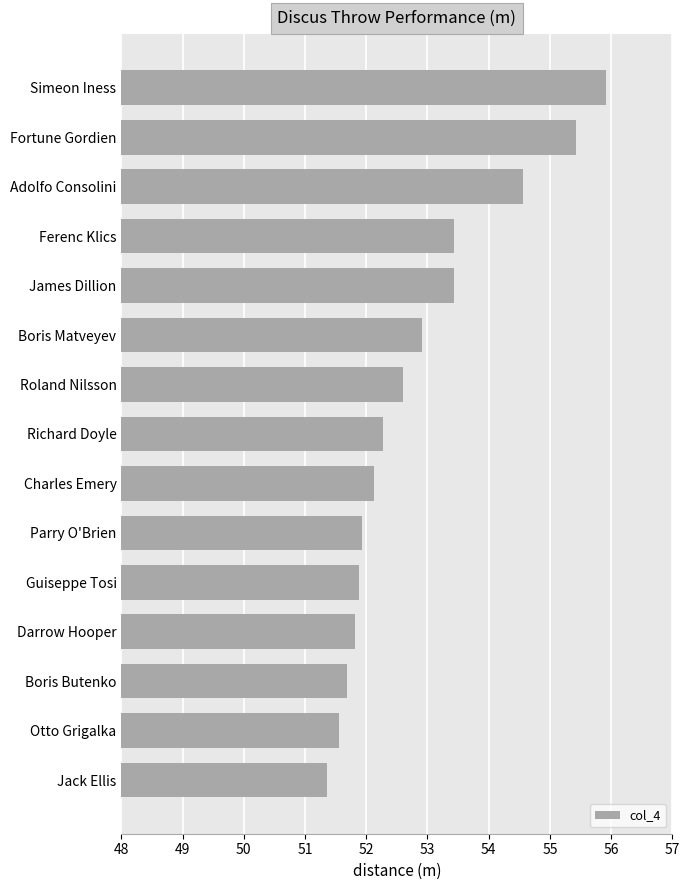

What is the value of the 9th bar from the top?

52.1